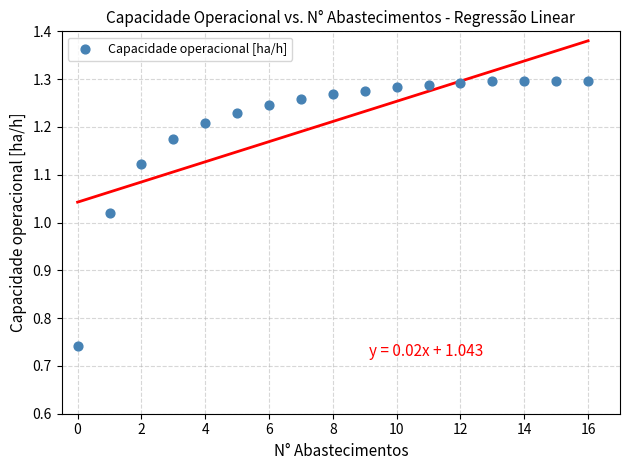

What is the range of Y values (max minus min)?

0.6